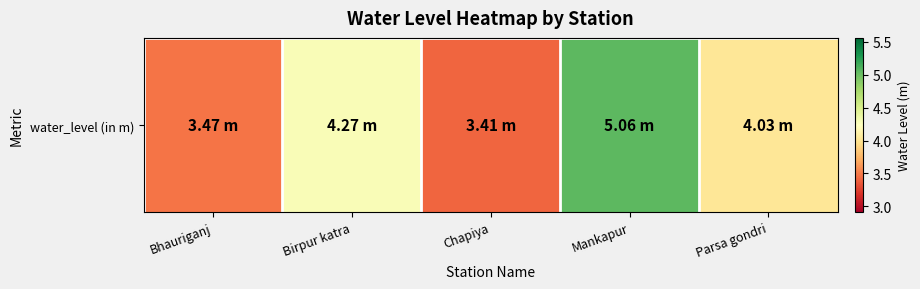

Reading left to right, what are all the values shown in this chart?

3.5	4.3	3.4	5.1	4.0